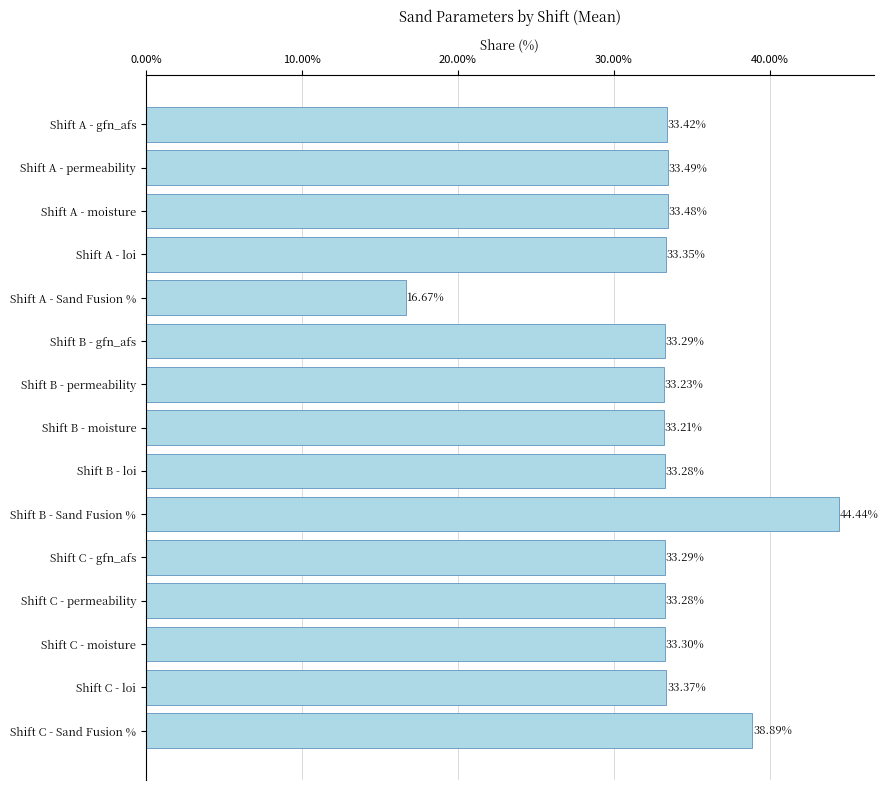

How many data points are less than 33?

1